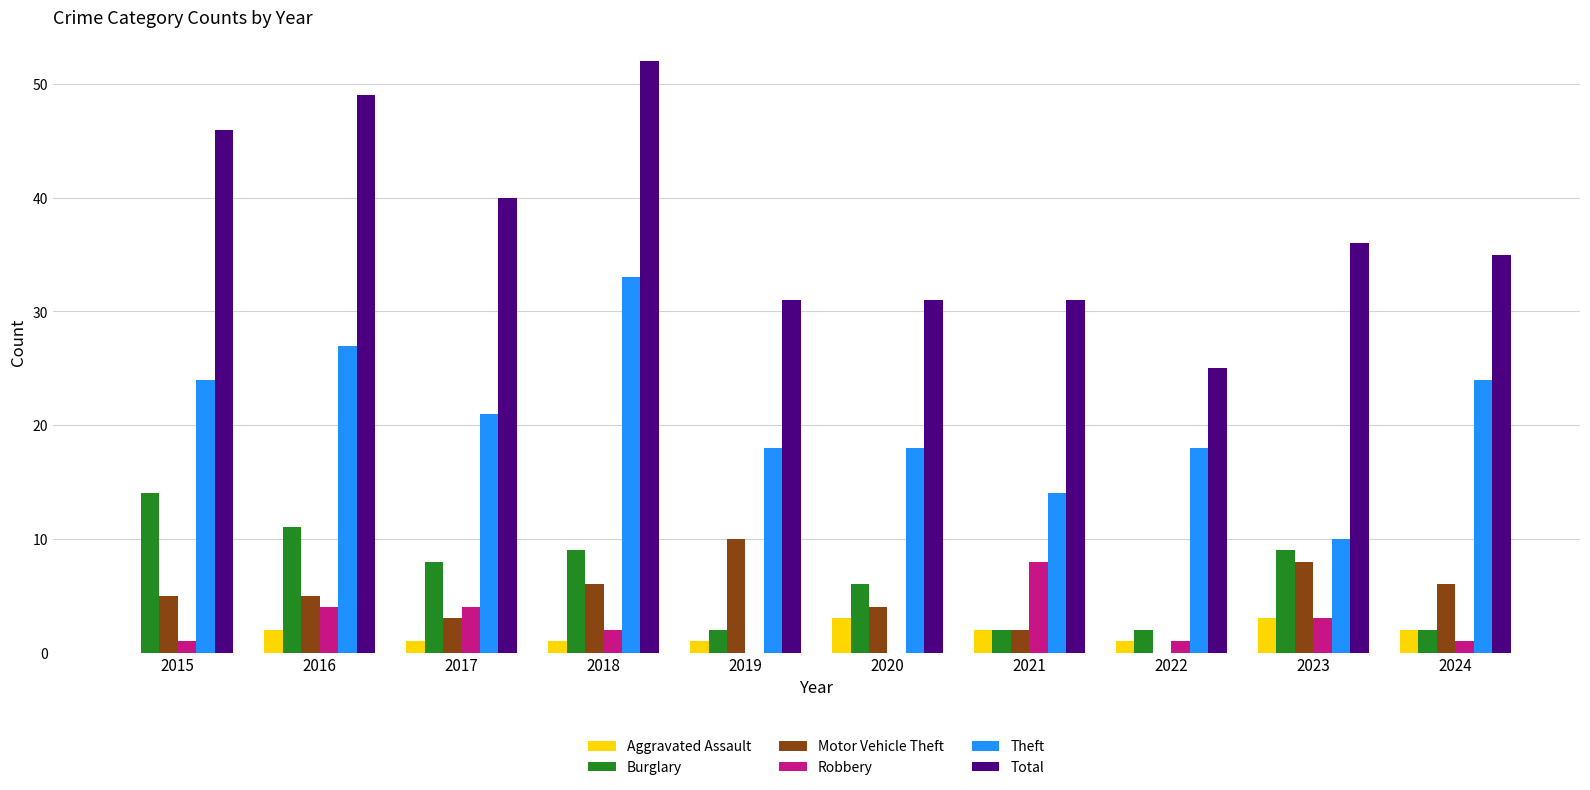

Which series has the largest total across all categories?

Total